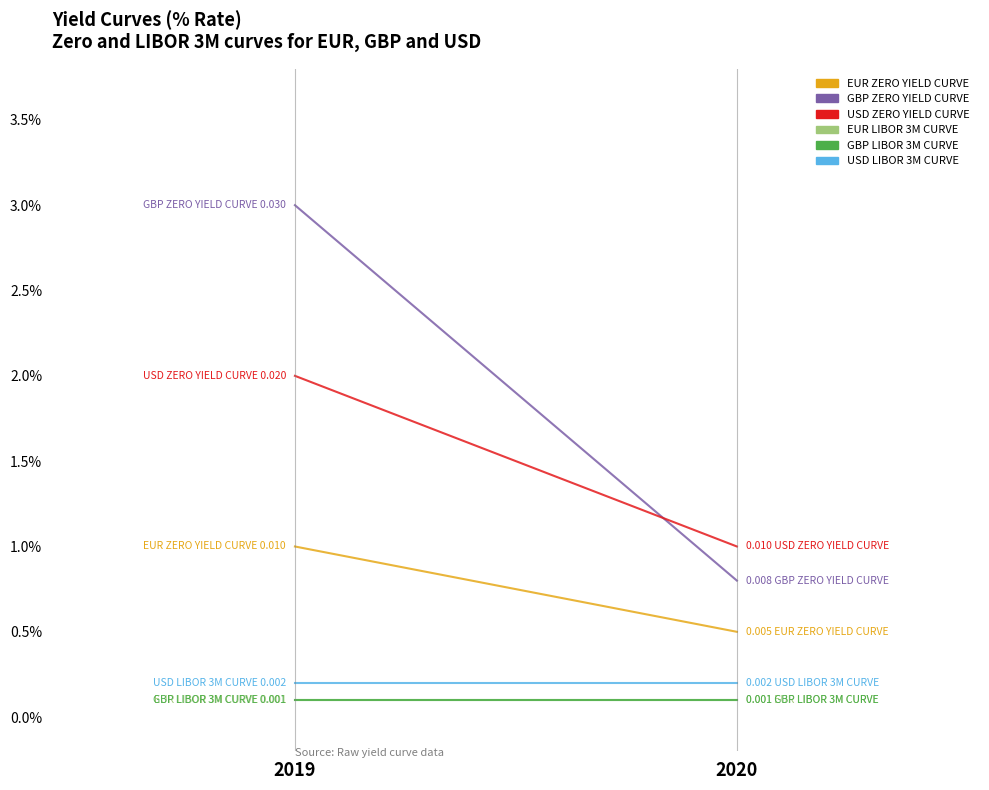

How many data points does each series have?

2